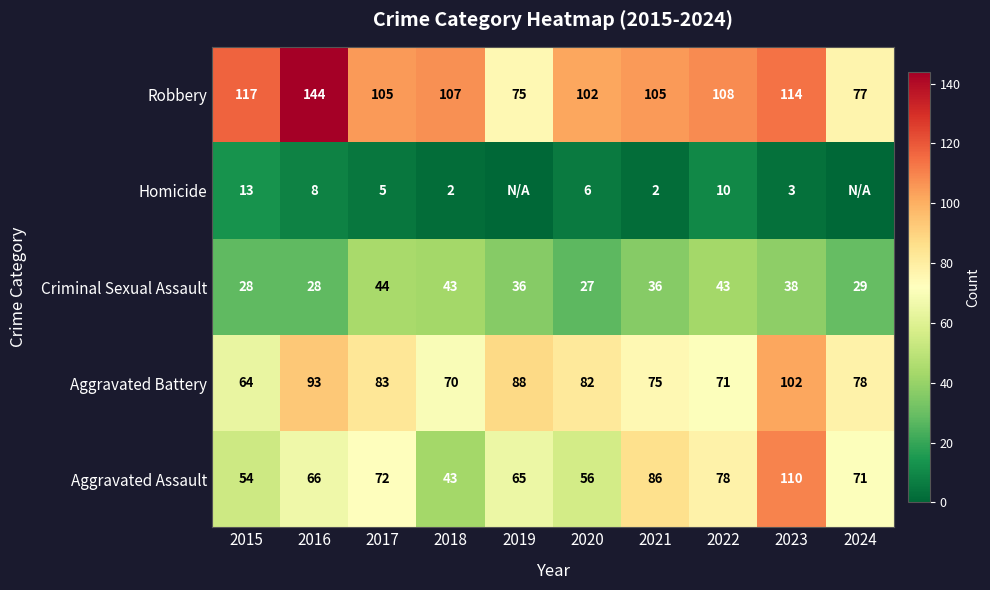

Is the value of Homicide at 2020 greater than the value of Aggravated Assault at 2016?

No